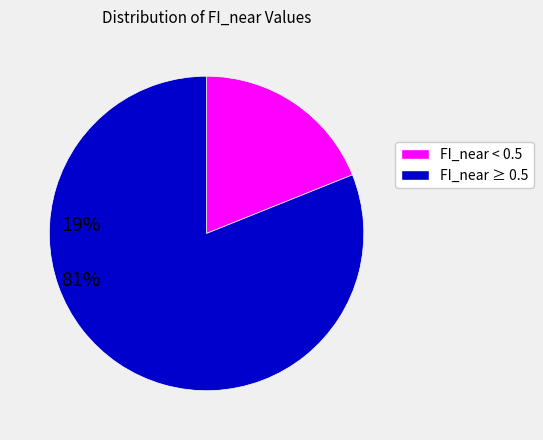

Rank the categories by value from highest to lowest.

FI_near ≥ 0.5, FI_near < 0.5